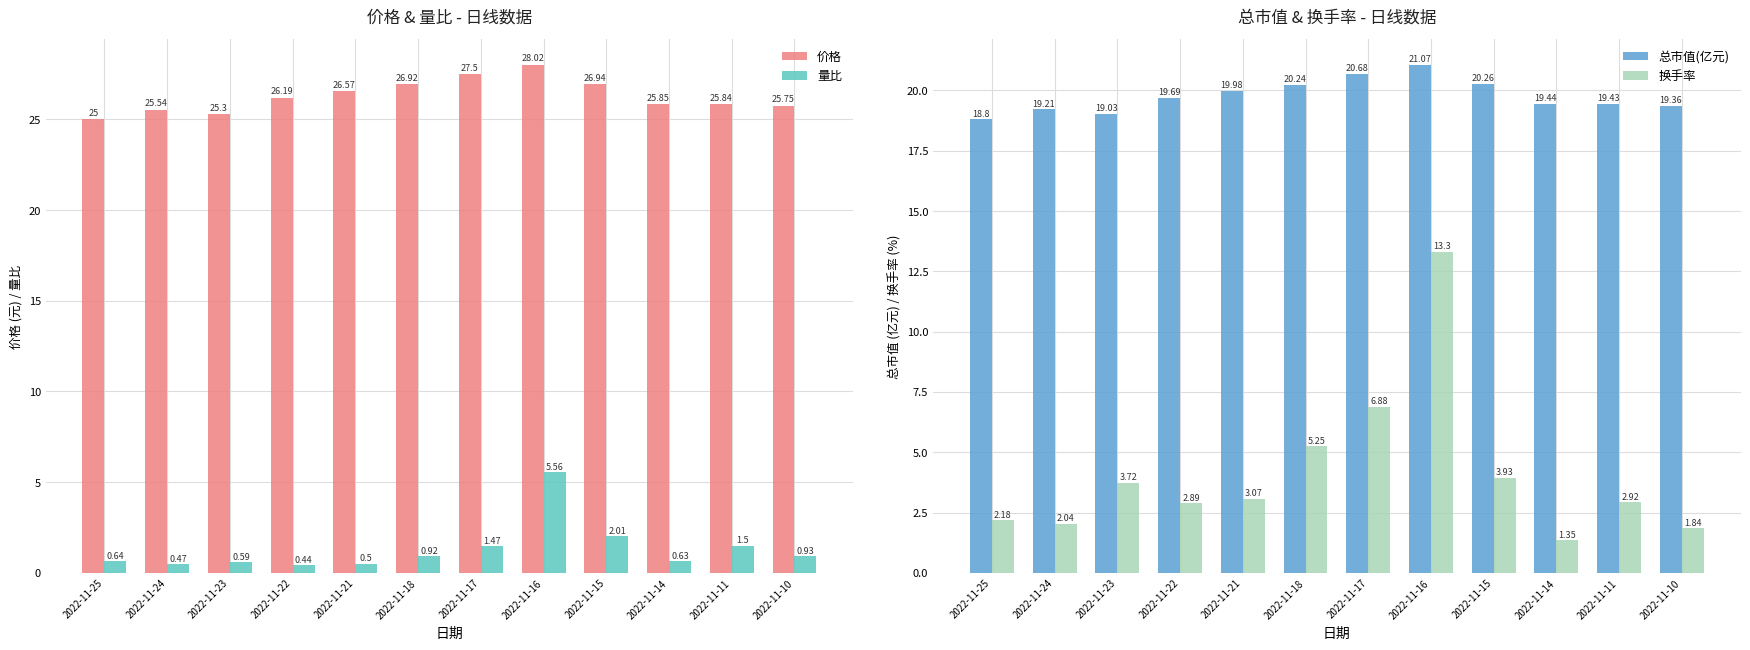

What are all the series names shown in the legend?

价格, 量比, 总市值(亿元), 换手率